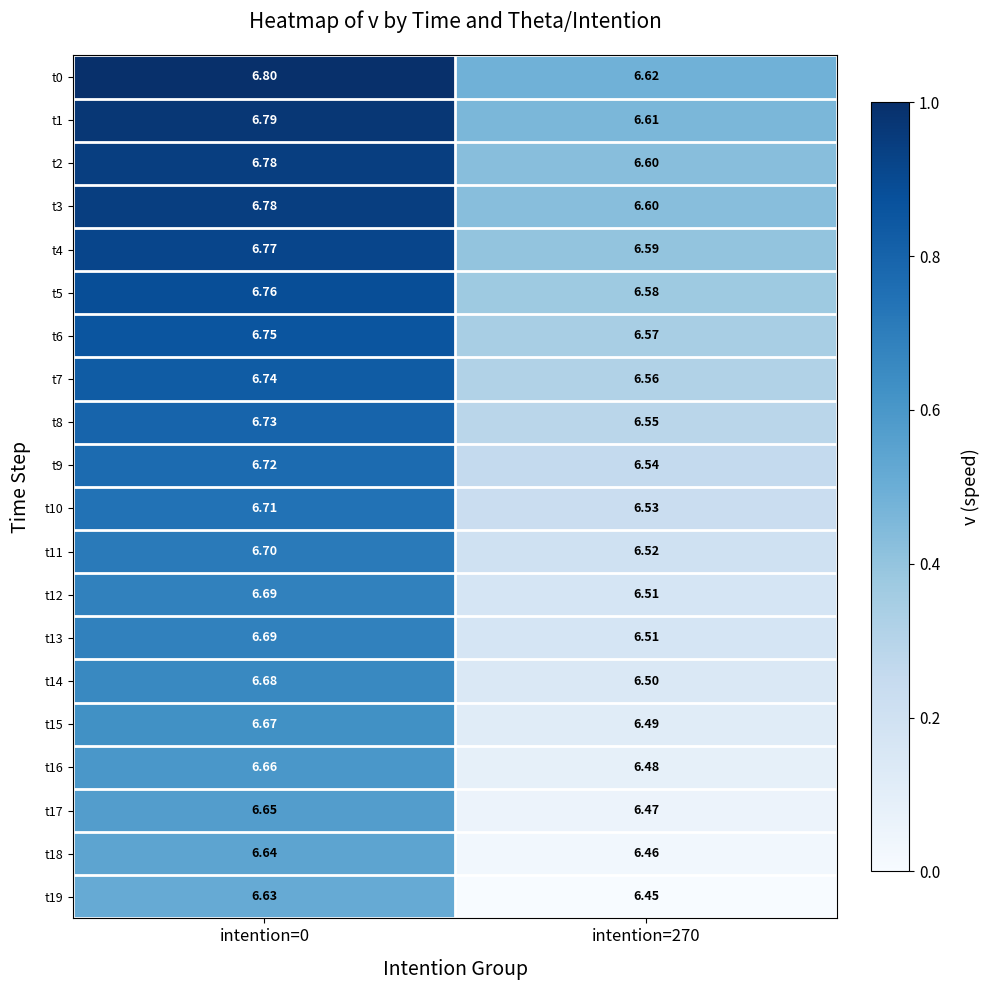

Is the value of t19 at intention=270 greater than the value of t14 at intention=270?

No